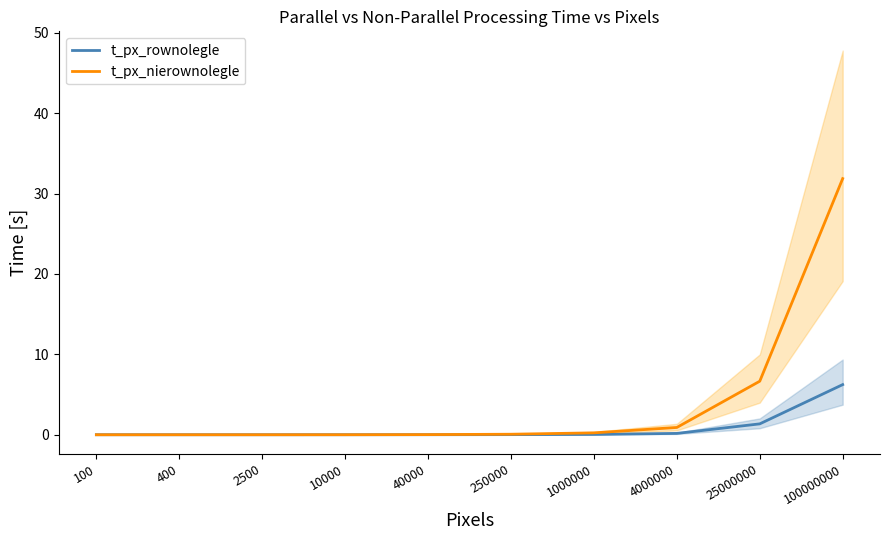

At which label is t_px_rownolegle closest to 3?

25000000